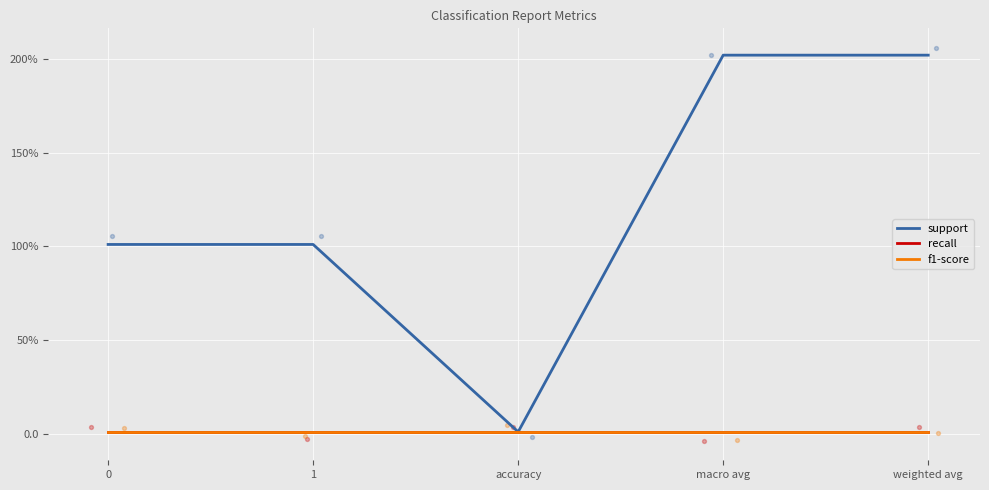

At how many categories does at least one series exceed 77?

4